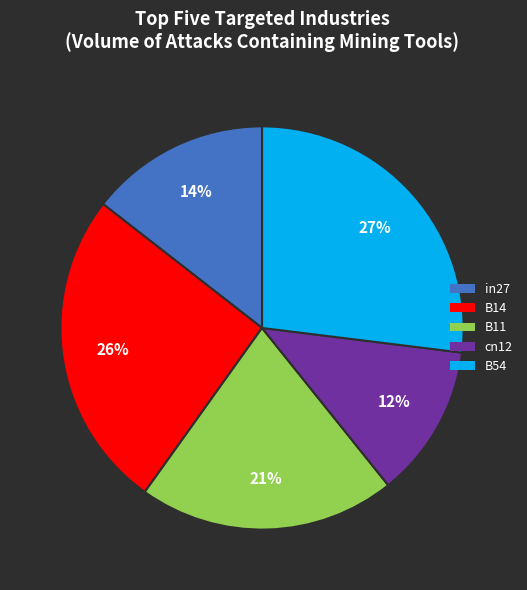

Combined, do B11 and cn12 account for over 50%?

No